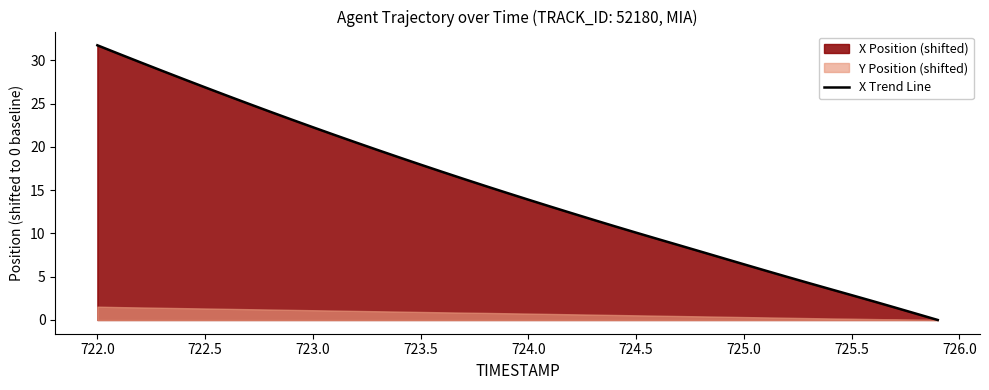

True or false: there are more than 0 points higher than both neighbors.

False